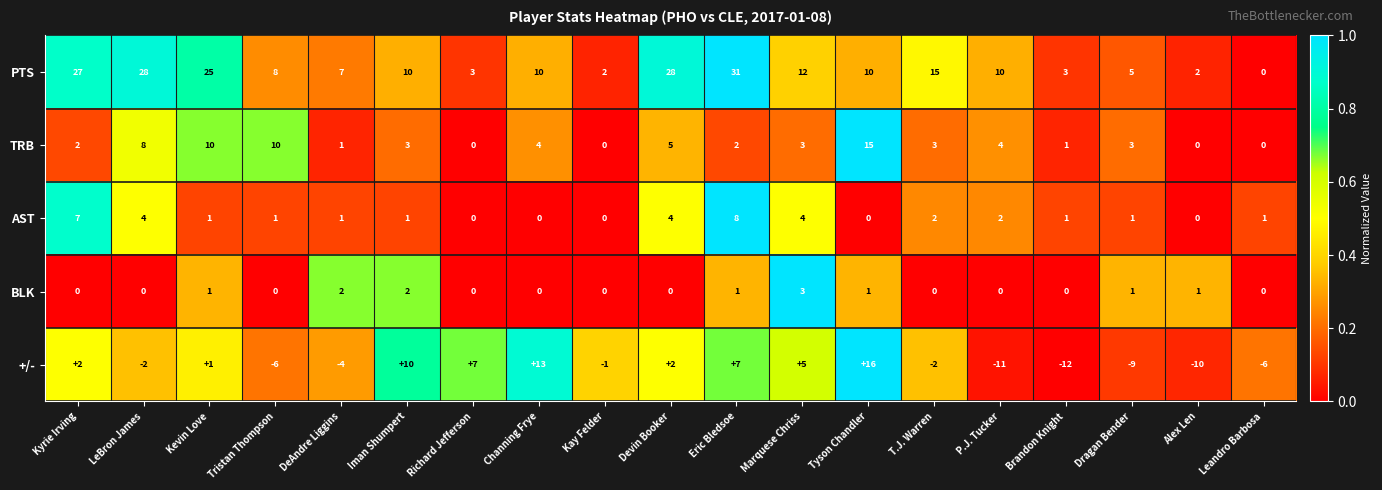

Which label corresponds to the smallest value in the chart?

Brandon Knight